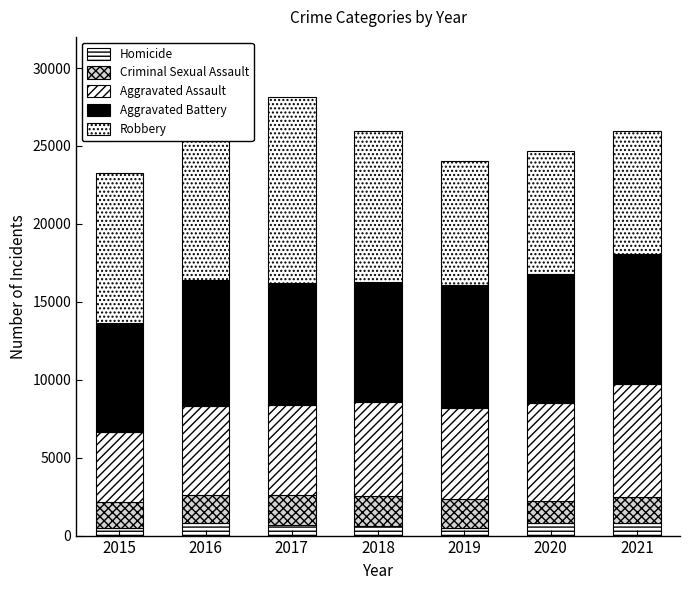

Rank the series by their maximum value, from highest to lowest.

Robbery, Aggravated Battery, Aggravated Assault, Criminal Sexual Assault, Homicide